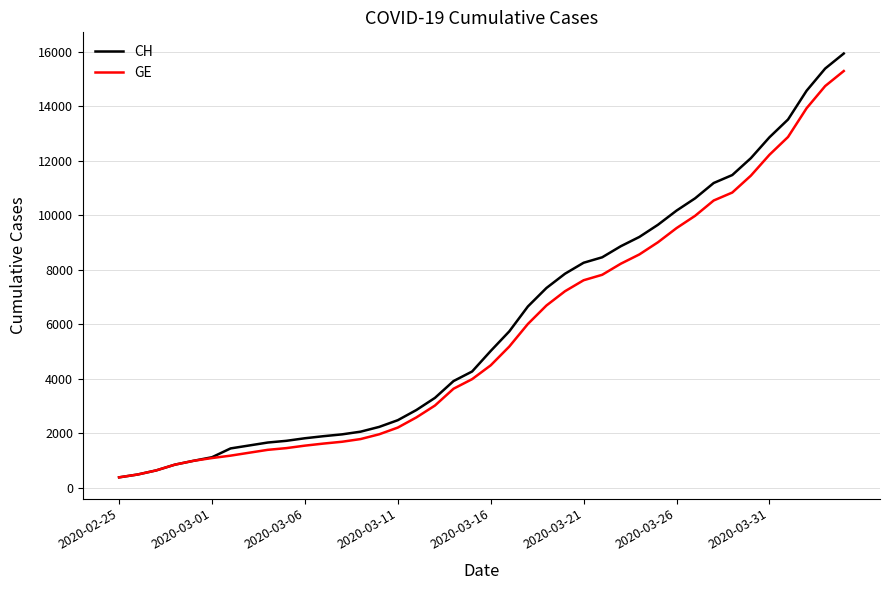

What is the average value of the CH series?

6053